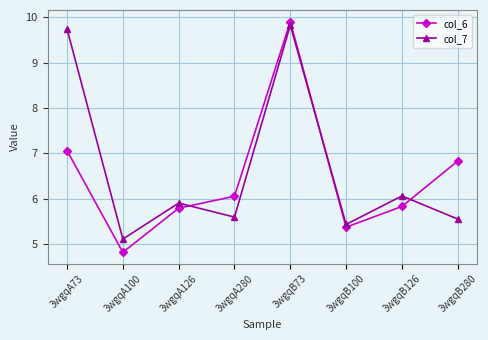

In col_6, how many points are higher than both neighbors (excluding endpoints)?

1